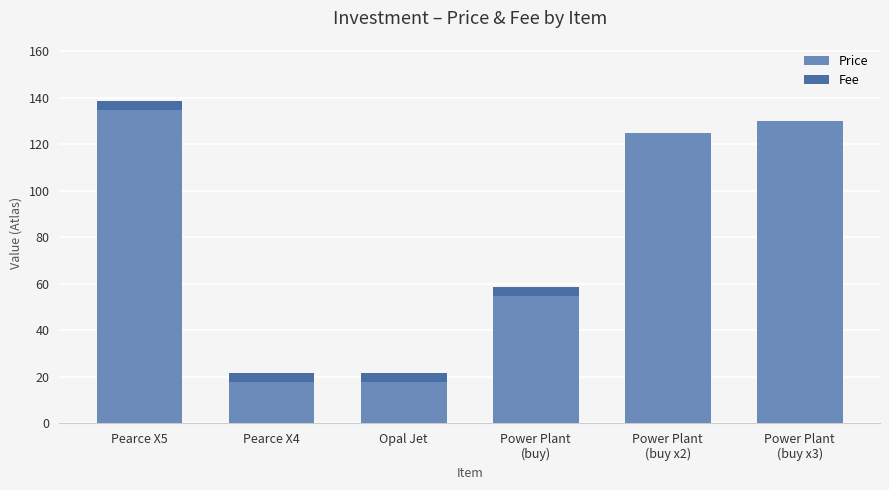

At which category is the sum across all series the highest?

Pearce X5